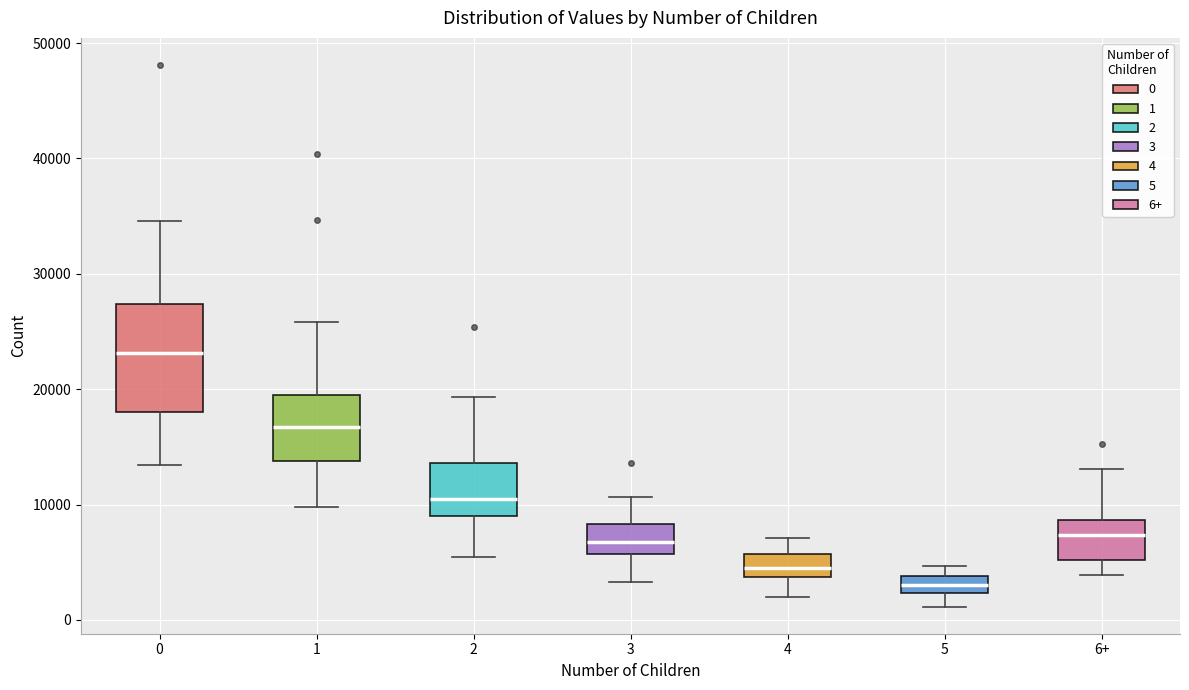

Which box's median line is the lowest?

5